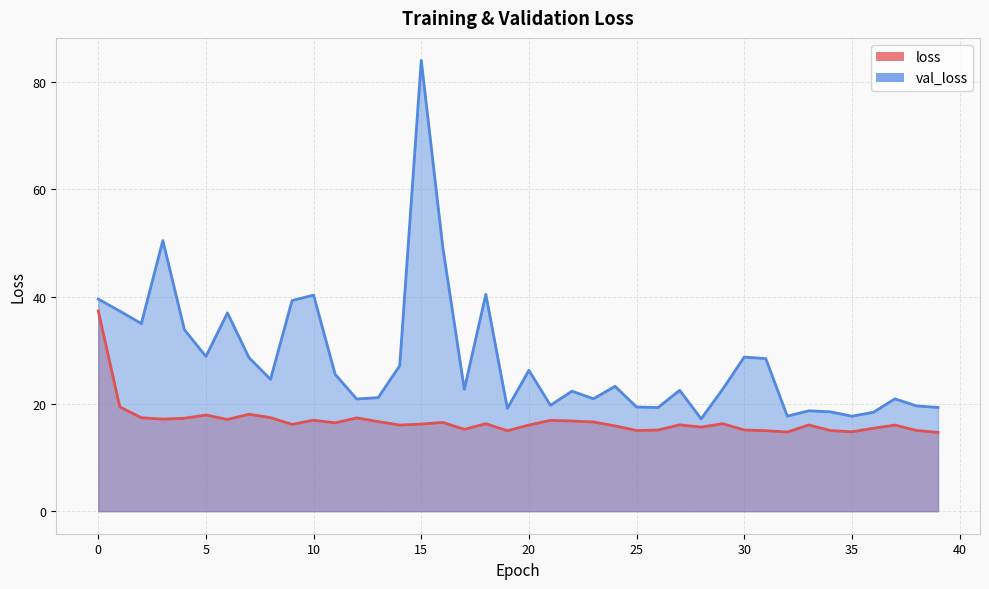

What is the minimum value shown in the chart?

14.7